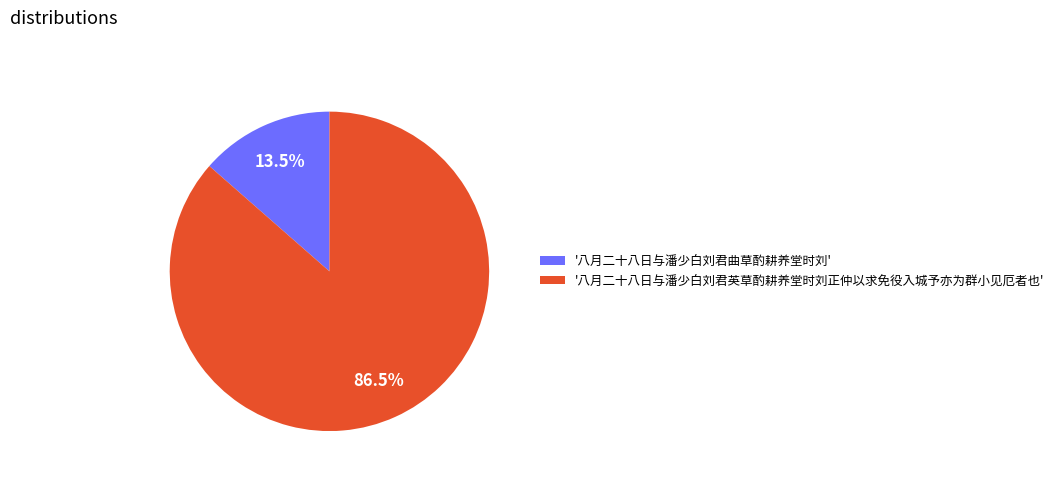

Which category has the smallest portion of the pie?

'八月二十八日与潘少白刘君曲草酌耕养堂时刘'